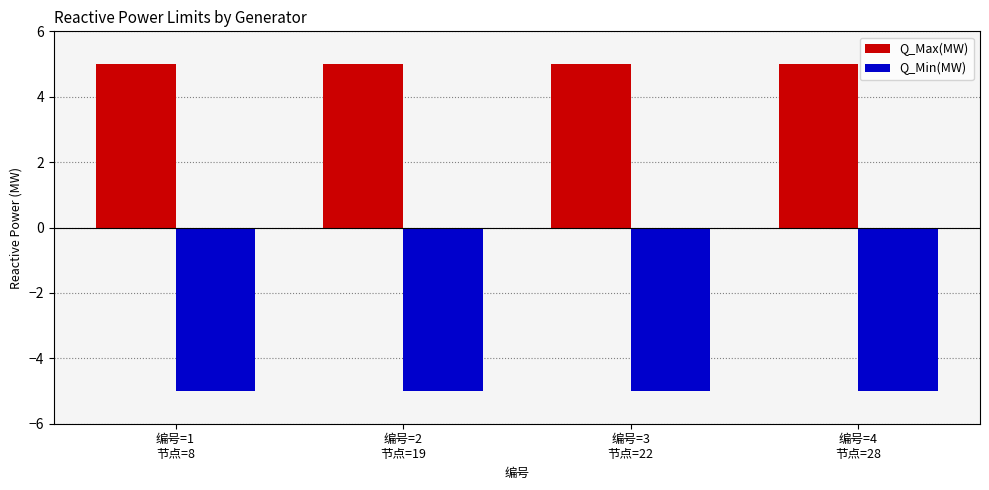

At how many categories does at least one series exceed 0?

4